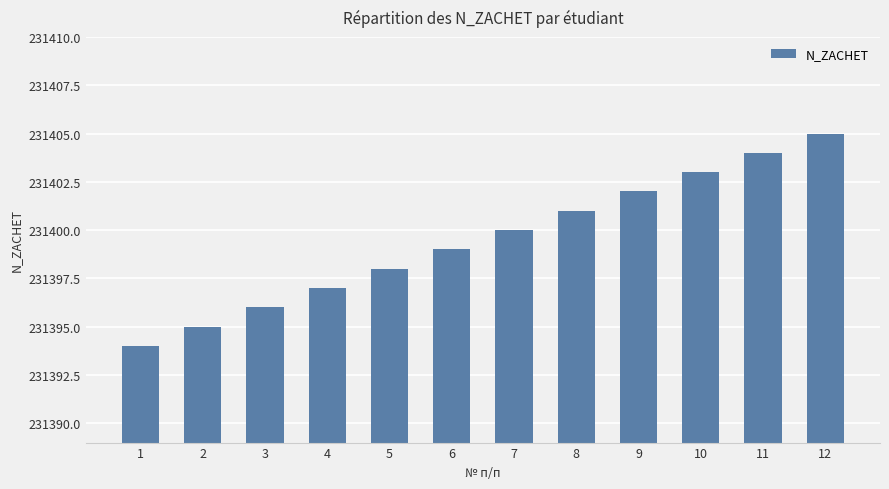

The chart shows a value of 231405 at 12. True or false?

True